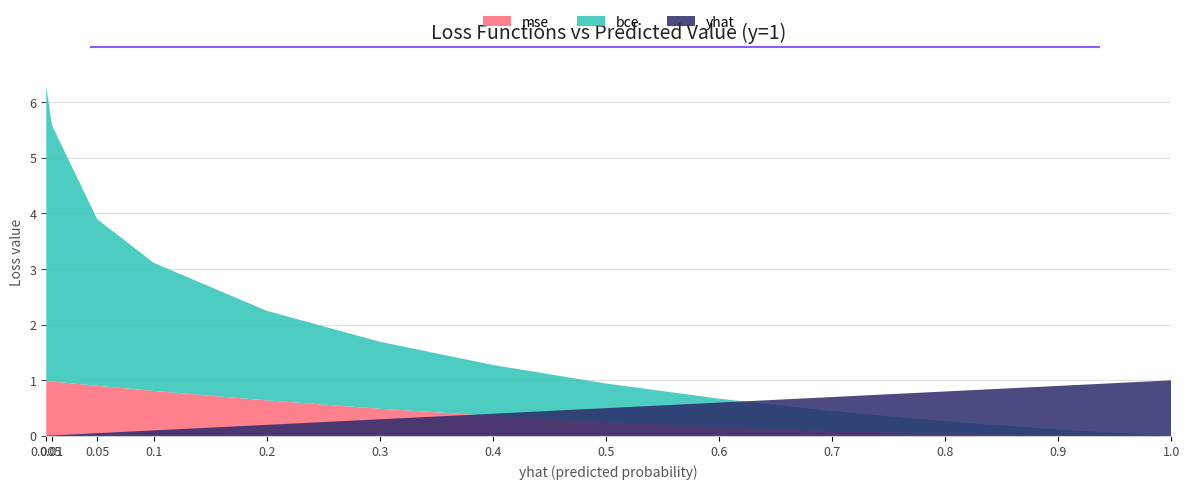

Reading left to right, list all the values displayed in this chart.

yhat: 0.0	0.0	0.1	0.1	0.2	0.3	0.4	0.5	0.6	0.7	0.8	0.9	1.0
mse: 1.0	1.0	0.9	0.8	0.6	0.5	0.4	0.2	0.2	0.1	0.0	0.0	0.0
bce: 5.3	4.6	3.0	2.3	1.6	1.2	0.9	0.7	0.5	0.4	0.2	0.1	0.0